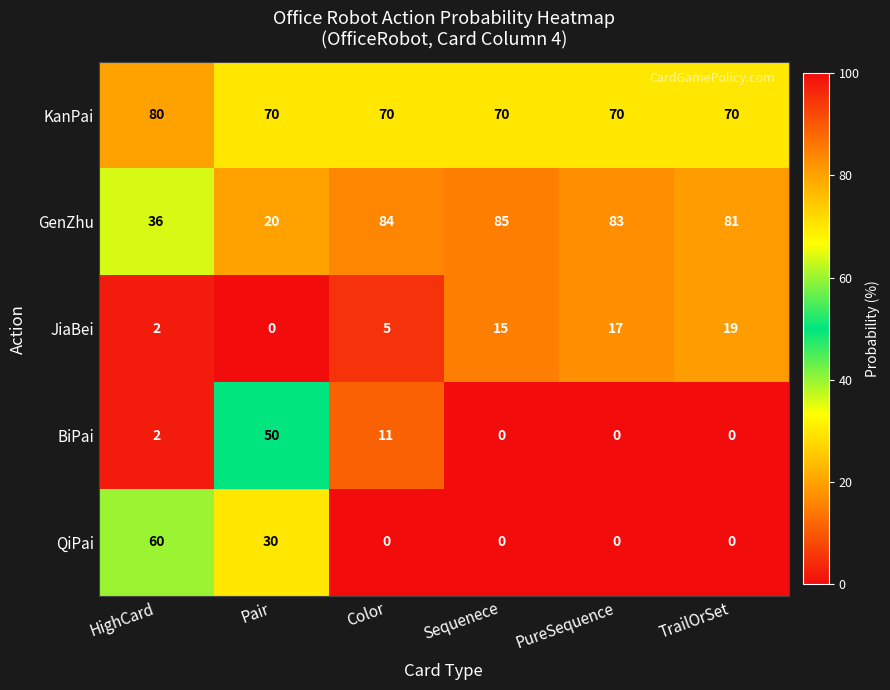

How many values in QiPai are above zero?

2